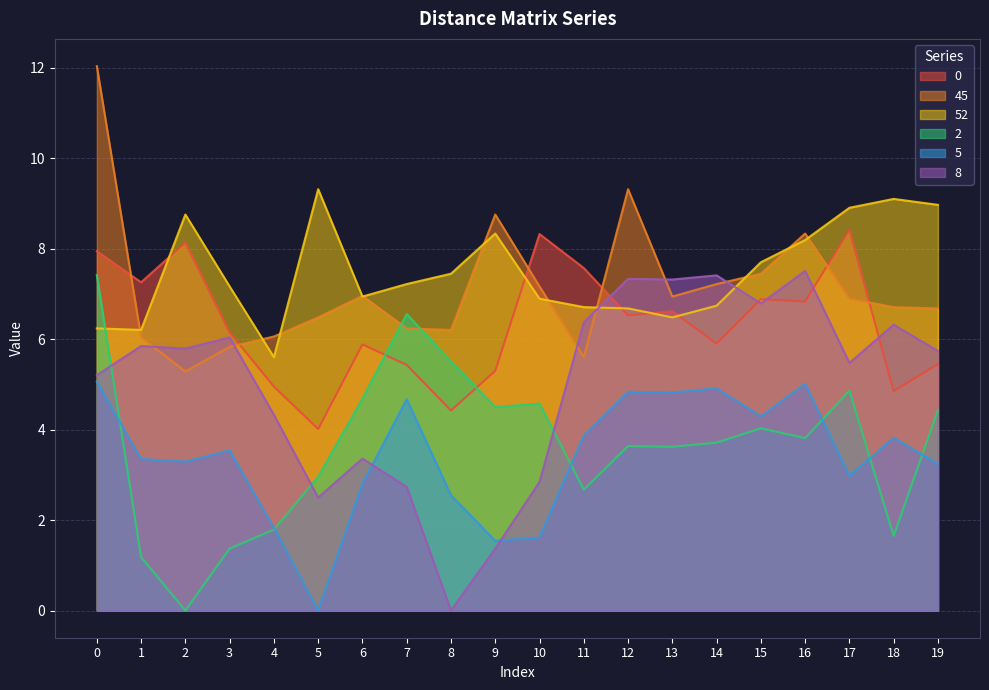

Where do 52 and 0 first cross each other?

1 and 2